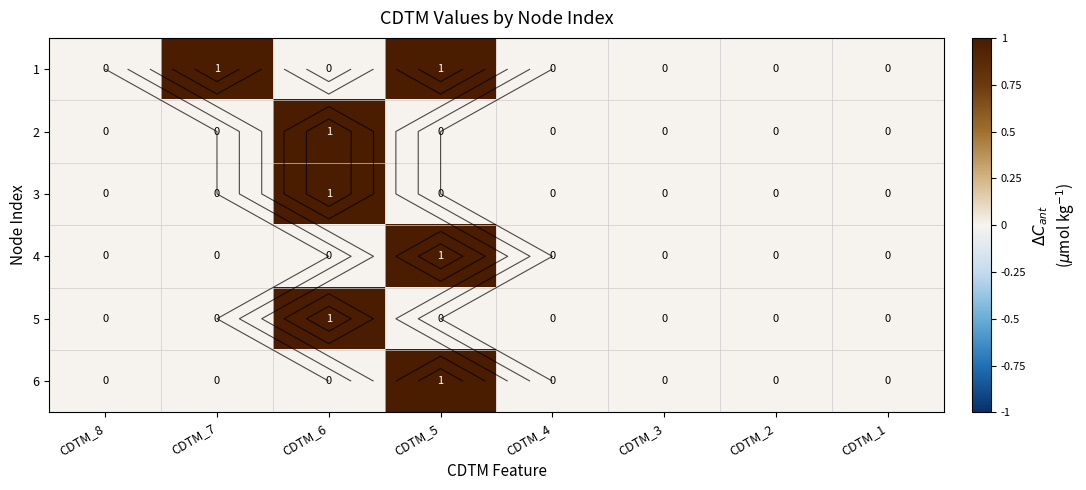

True or false: 6 has a value of -1 at CDTM_4.

False